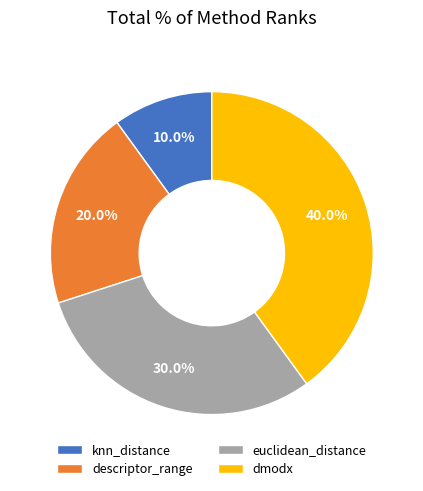

Does descriptor_range represent more than half of the total?

No